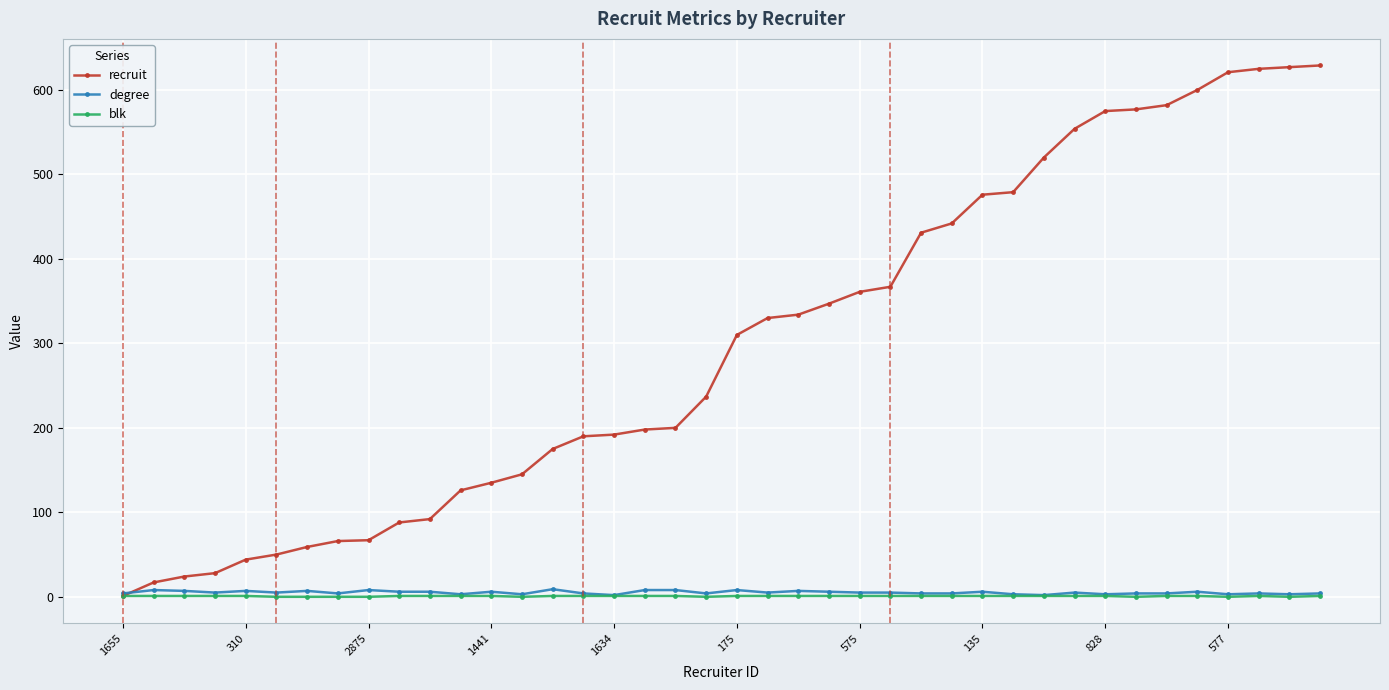

Is this an area chart (filled region under the line)?

No